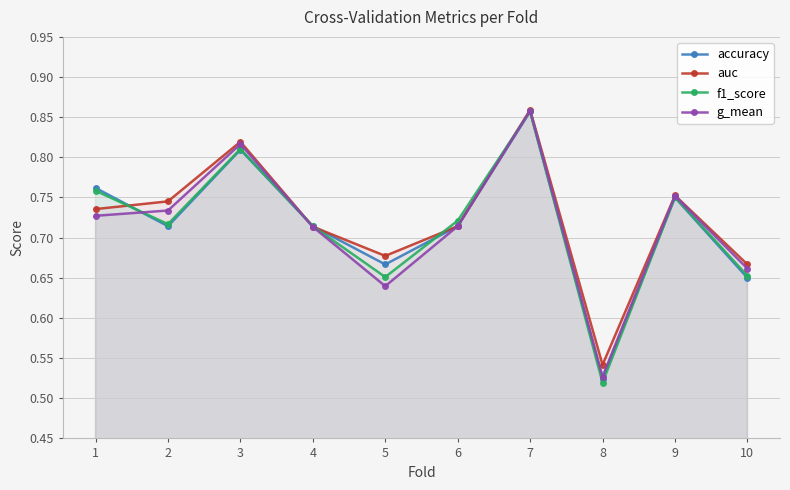

Where is auc nearest to the value 0?

8